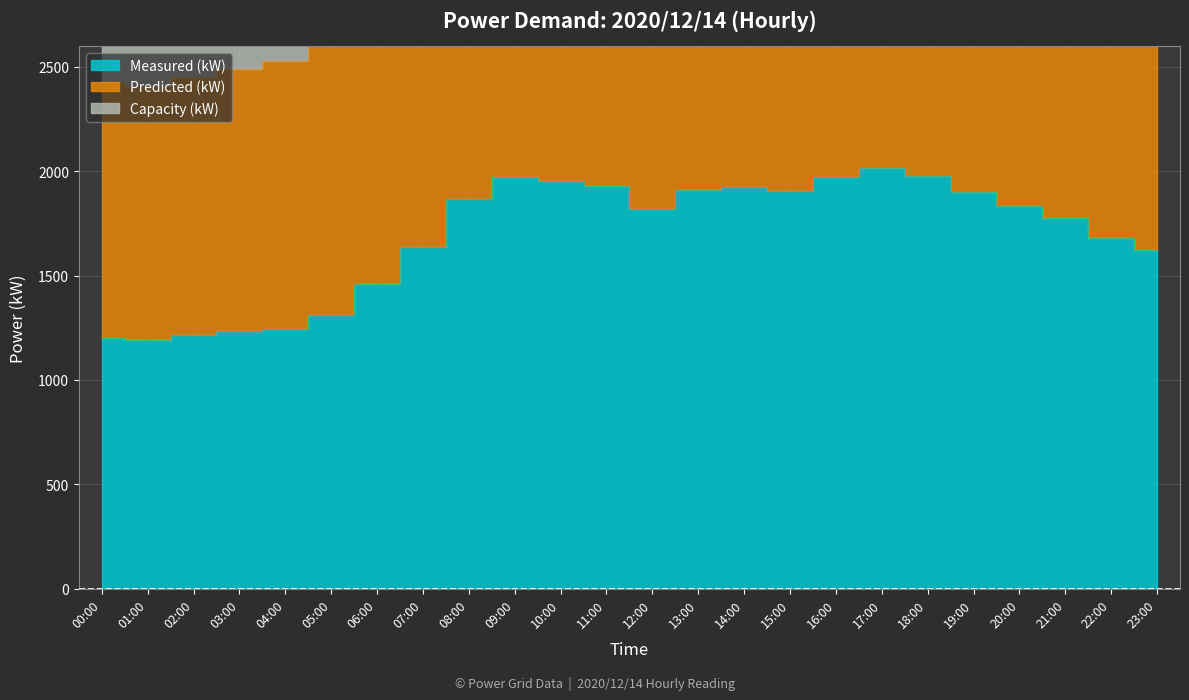

What is the label of the 13th point from the left?

12:00